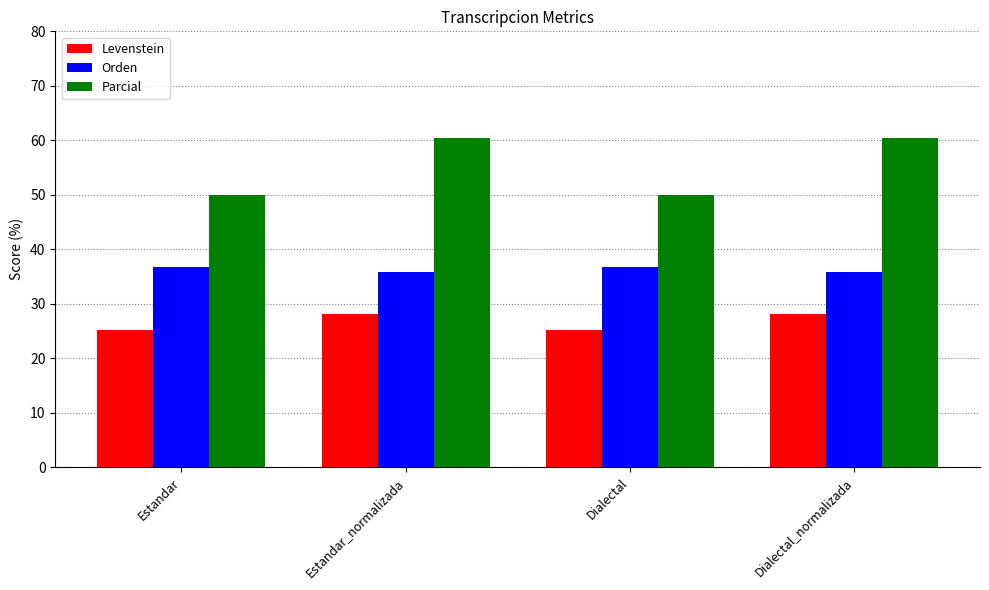

What is the maximum value for Levenstein?

28.1